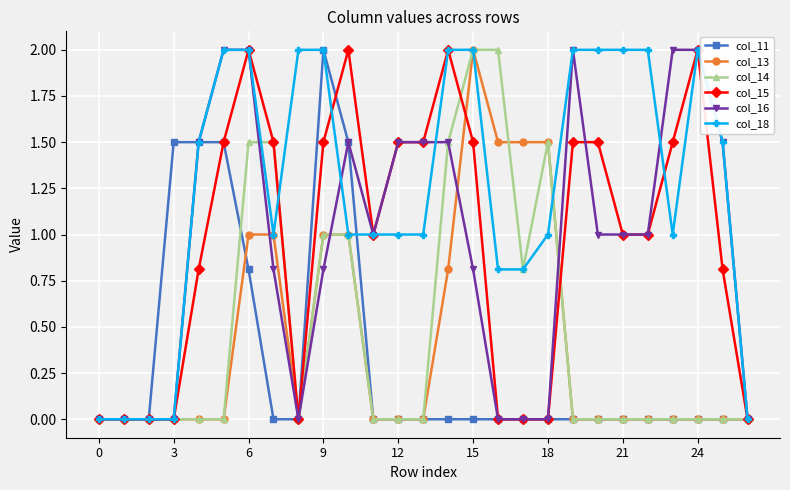

Which series has the largest total across all categories?

col_18